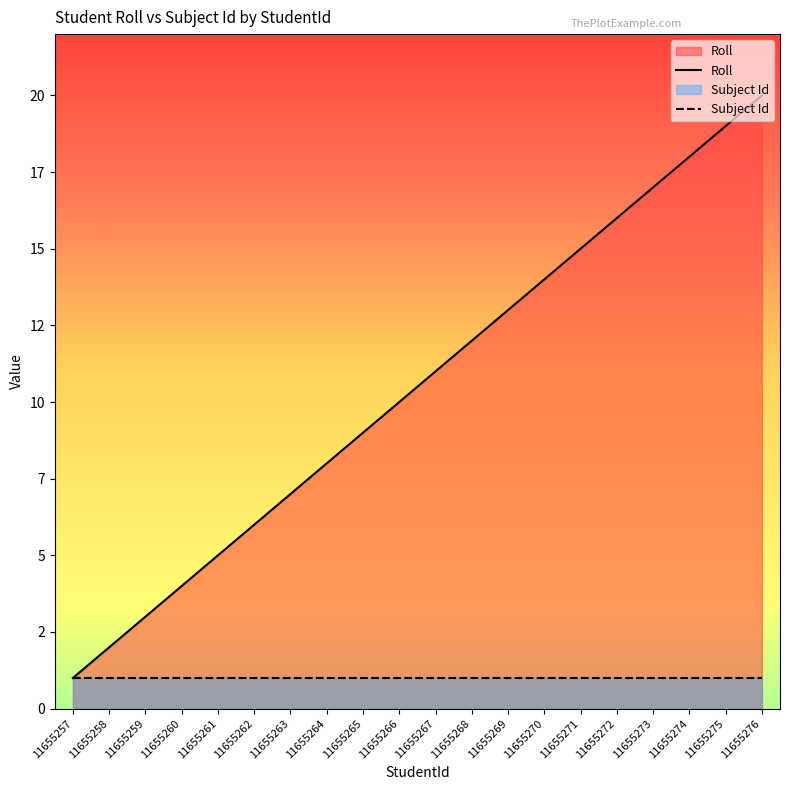

At which category is the sum across all series the highest?

11655276